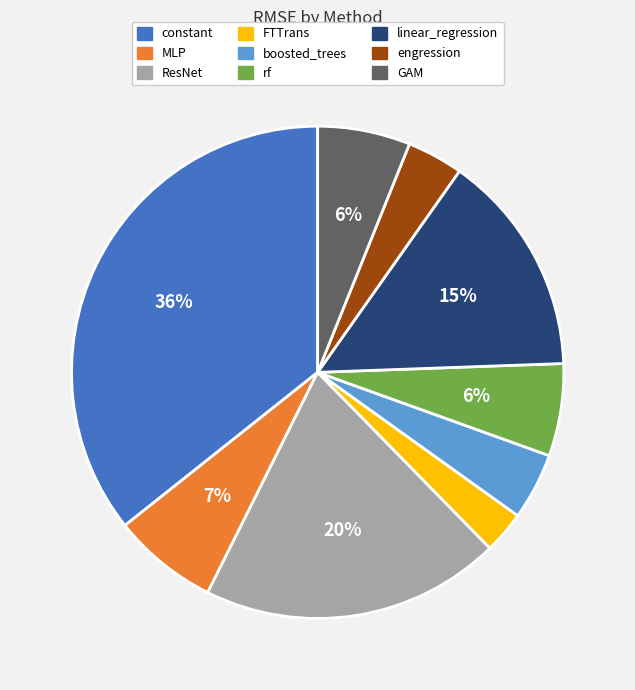

Which slice is the largest?

constant